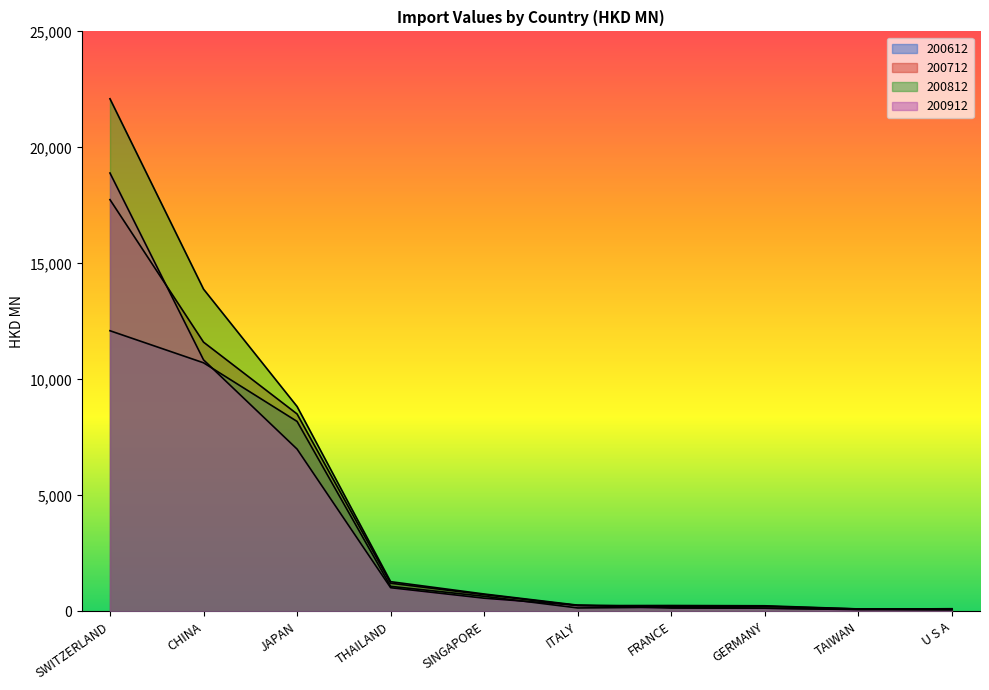

Which series changed the most between THAILAND and GERMANY?

200812